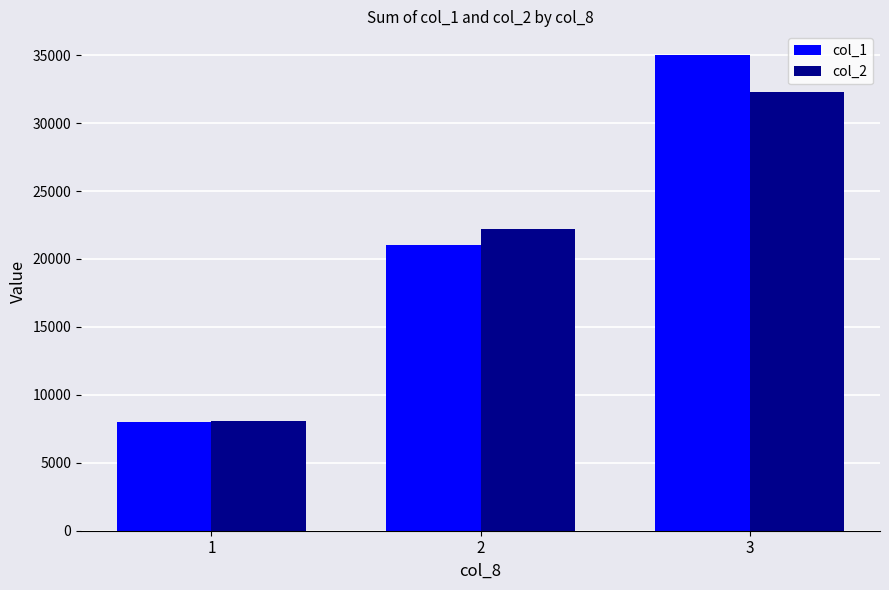

Count the number of data series in this chart.

2